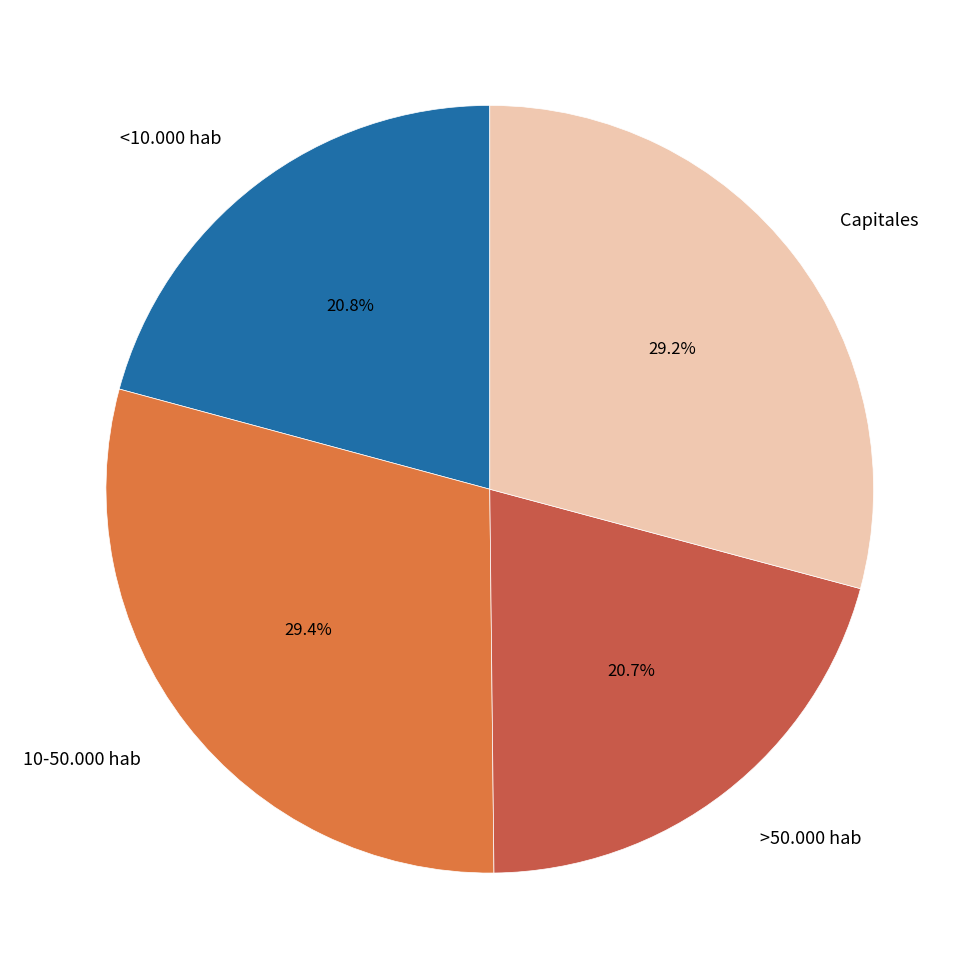

Does any single category account for the majority?

No